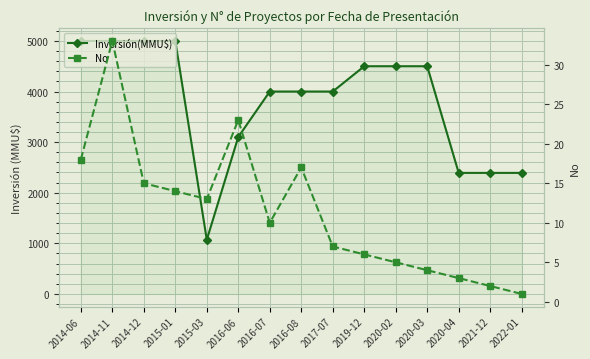

What are all the series names shown in the legend?

Inversión(MMU$), No